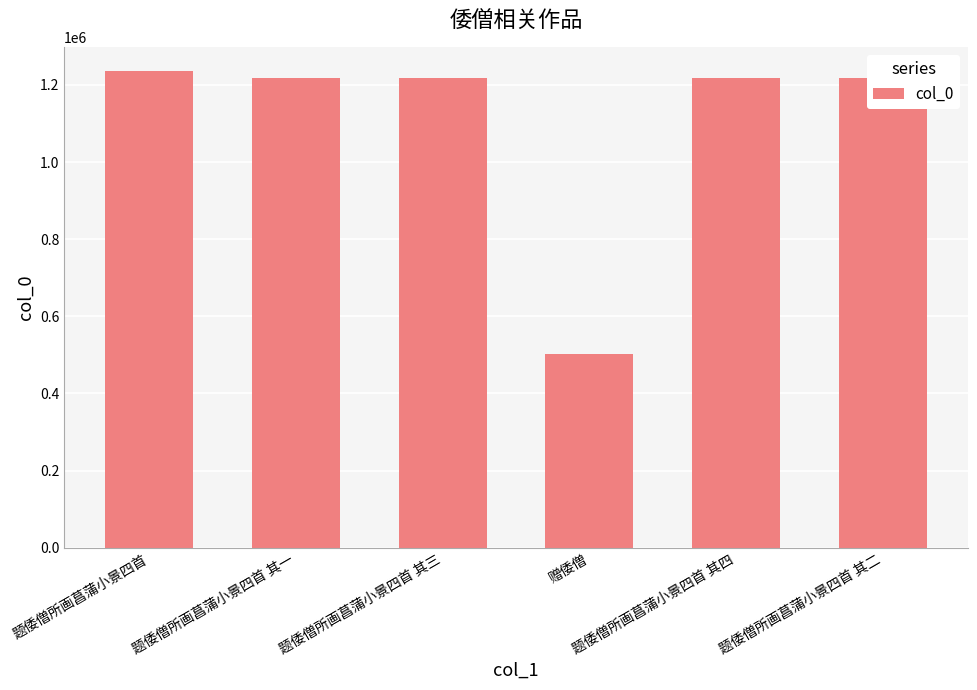

What is the minimum value shown in the chart?

502825